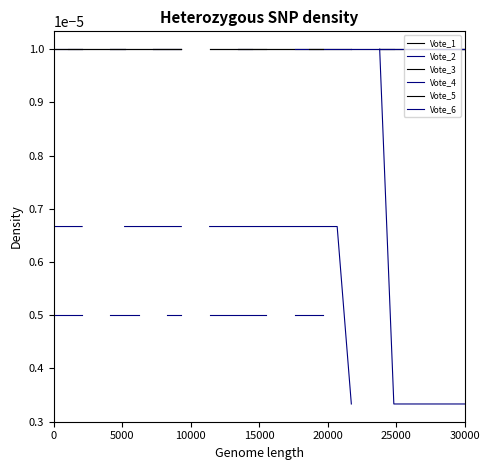

The Vote_1 series shows 0.0 at 8. True or false?

False